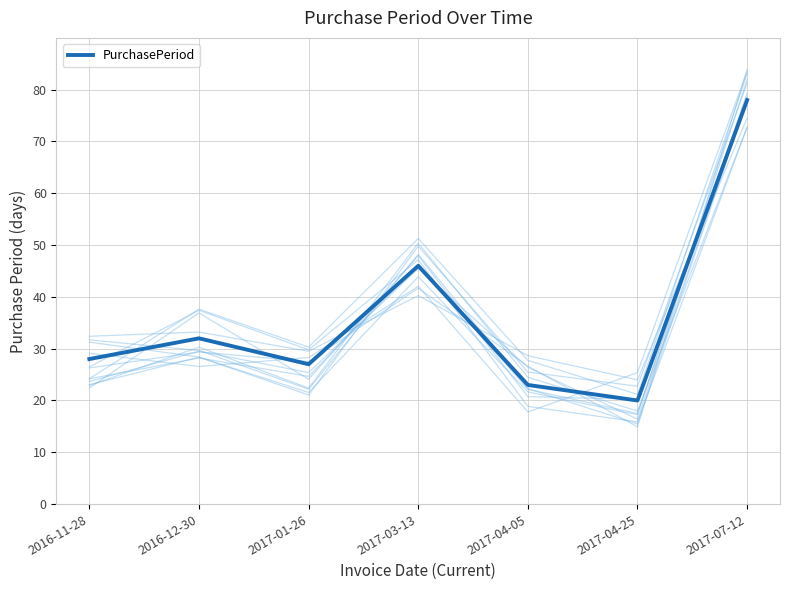

What is the approximate value at 2017-04-05, to the nearest 10?

20